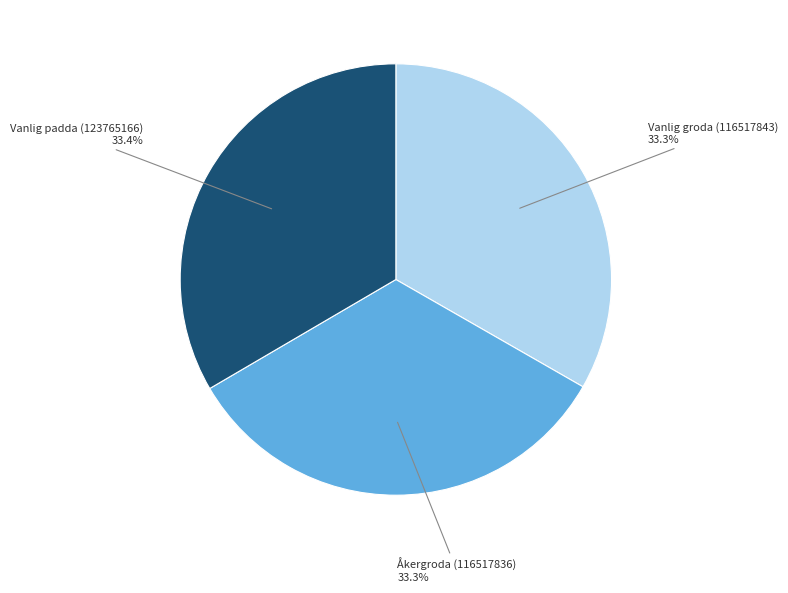

Is there a majority slice in this chart?

No